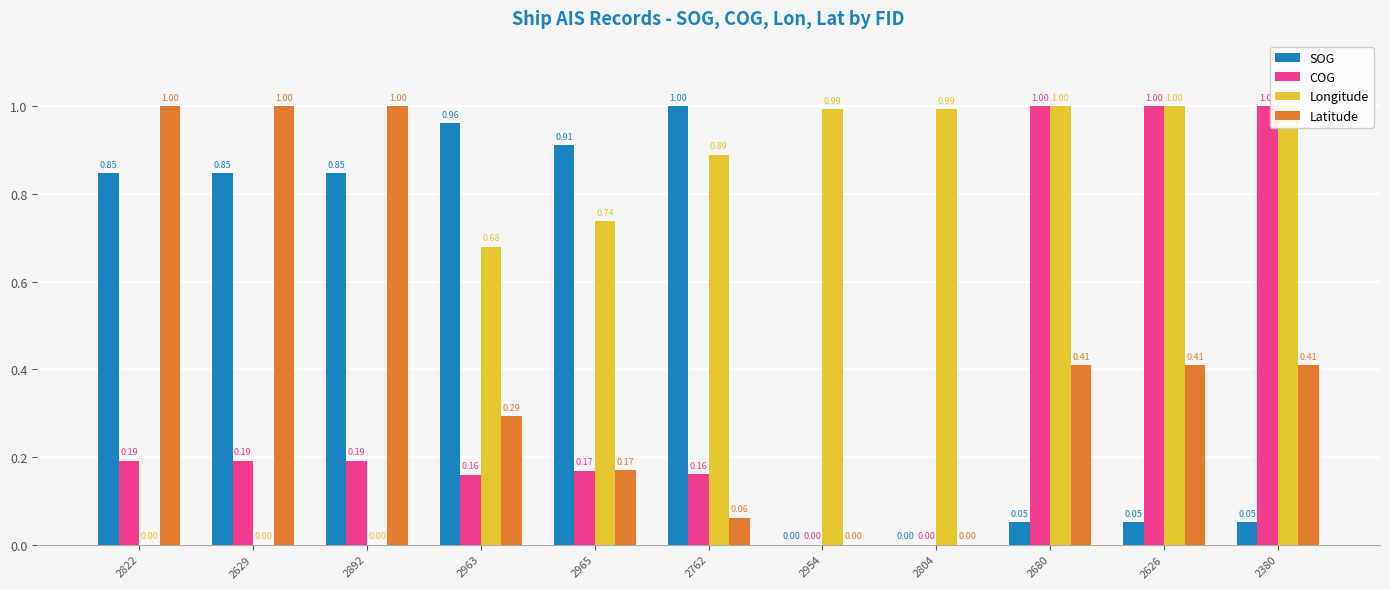

Which category has the highest value in the SOG series?

2762